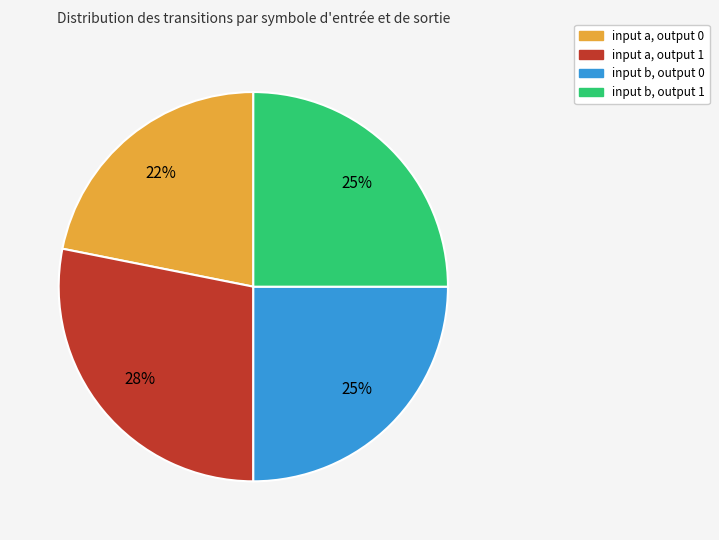

Is there any slice that represents more than half of the pie?

No